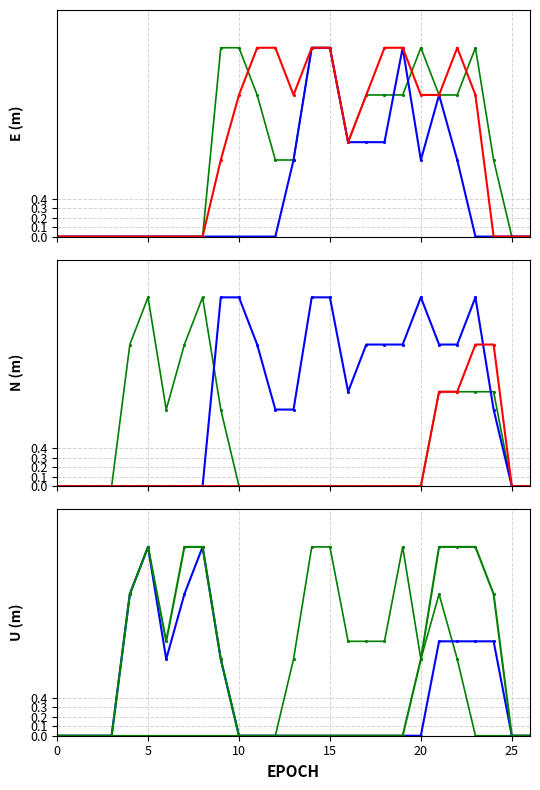

What is the label of the 20th point from the left?

19